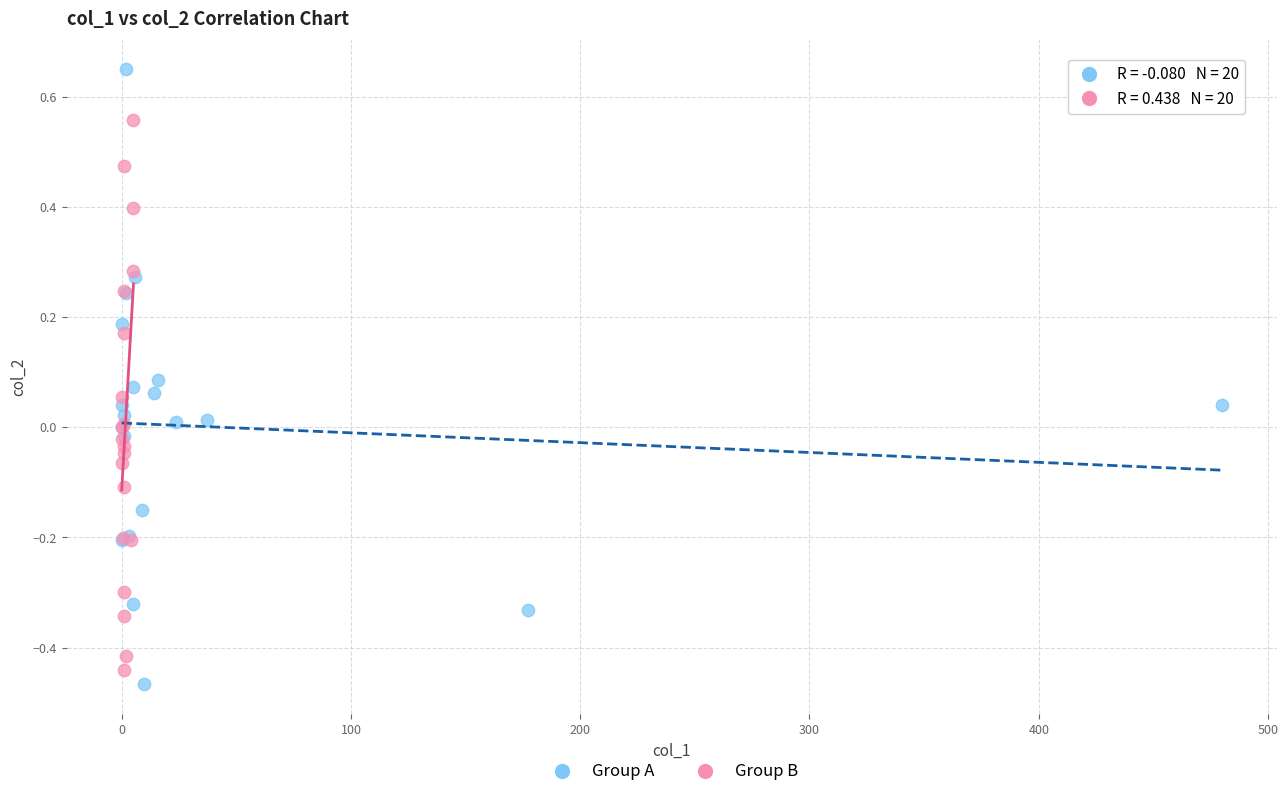

Which series has the widest spread of Y values?

Group A